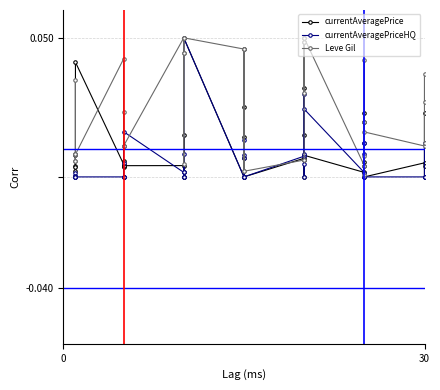

Between 33 and 36, which is larger?

36